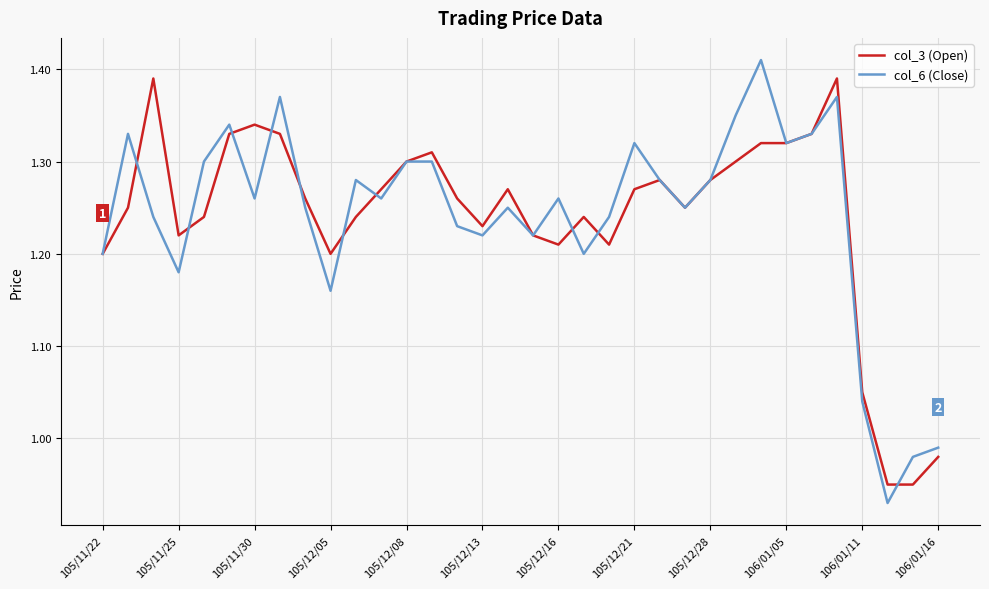

Is this an area chart (filled region under the line)?

No